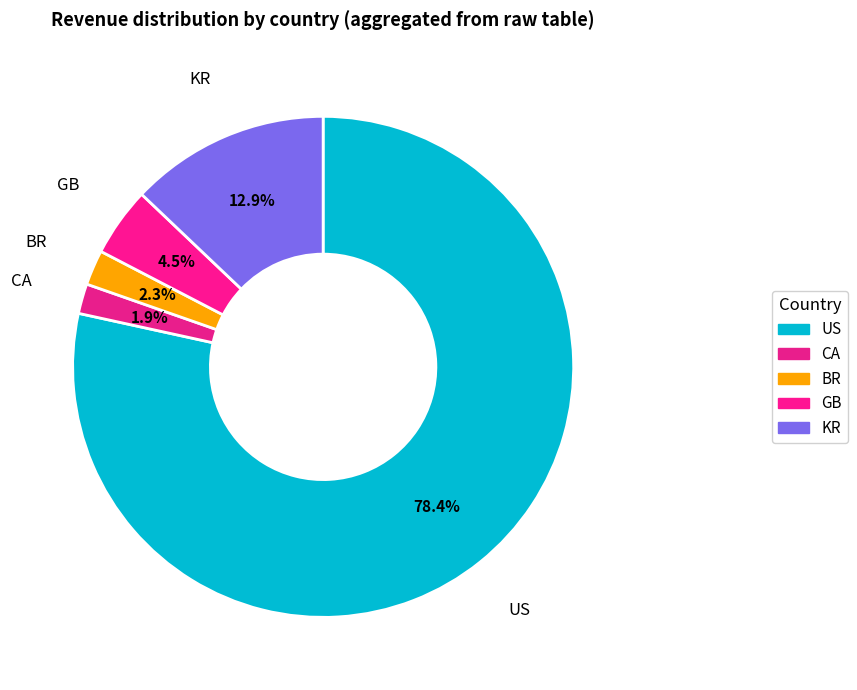

How many segments does this pie chart have?

5